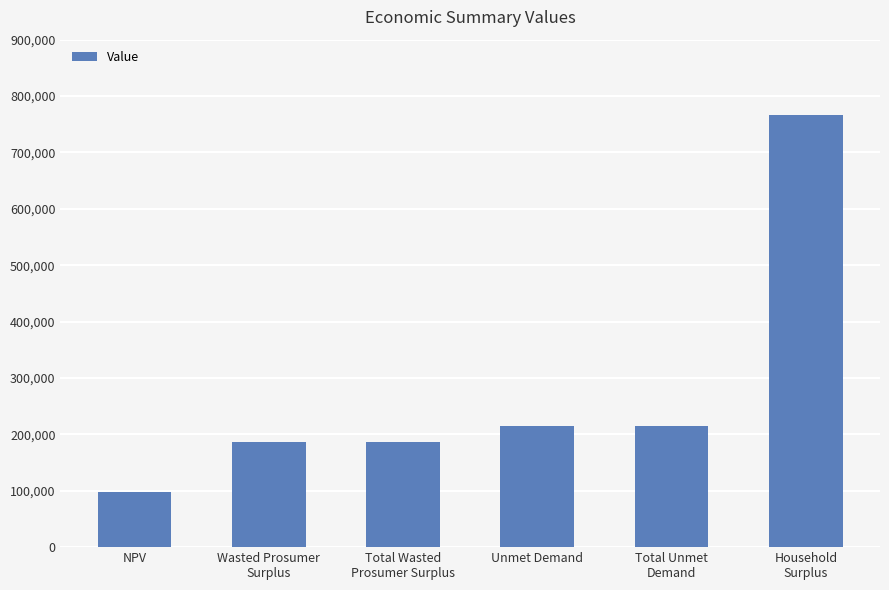

Approximately how many times larger is the value at Household
Surplus compared to Unmet Demand?

3.6